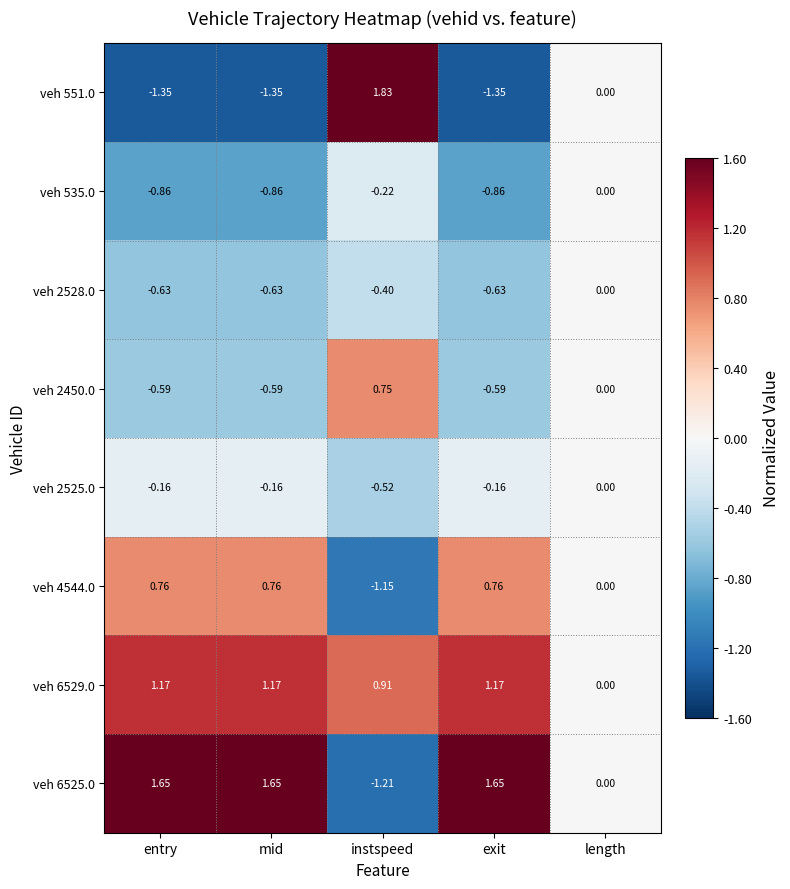

Where is veh 4544.0 nearest to the value 0?

length